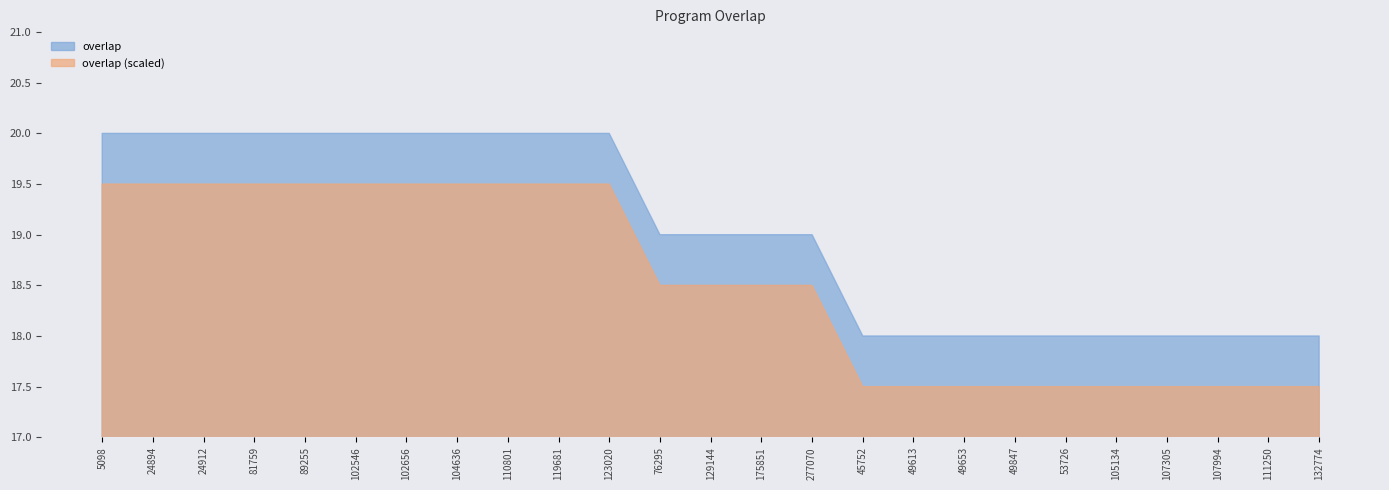

The chart shows a value of 20 at 24894. True or false?

True